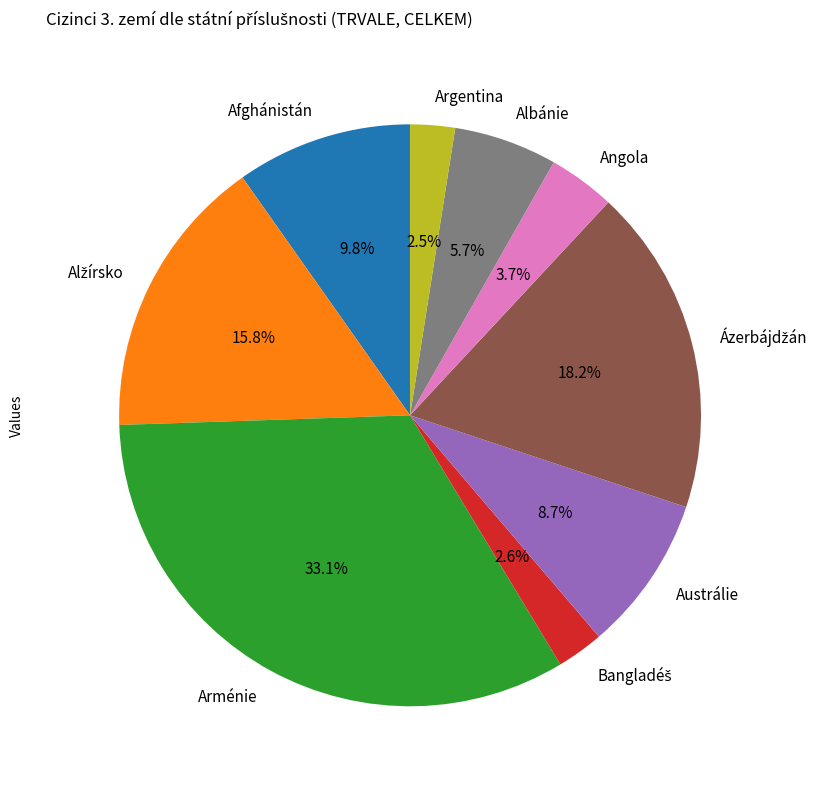

What is the ratio of the value at Afghánistán to the value at Argentina?

3.9